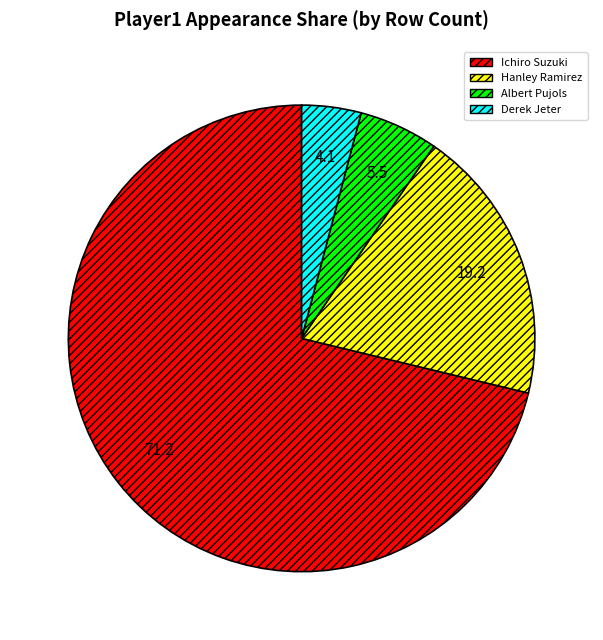

Rank the categories by value from lowest to highest.

Derek Jeter, Albert Pujols, Hanley Ramirez, Ichiro Suzuki